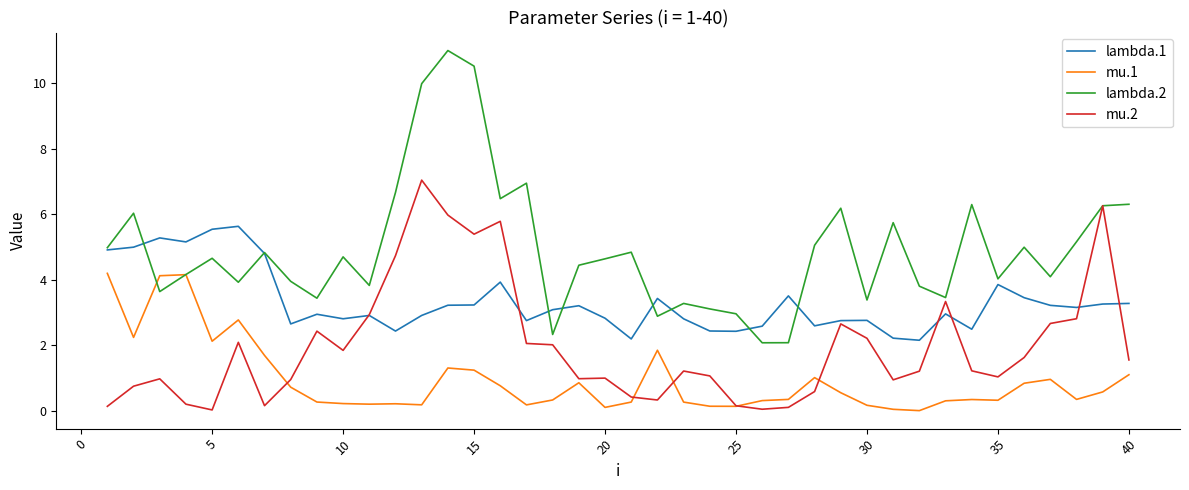

In mu.1, how many points are higher than both neighbors (excluding endpoints)?

9